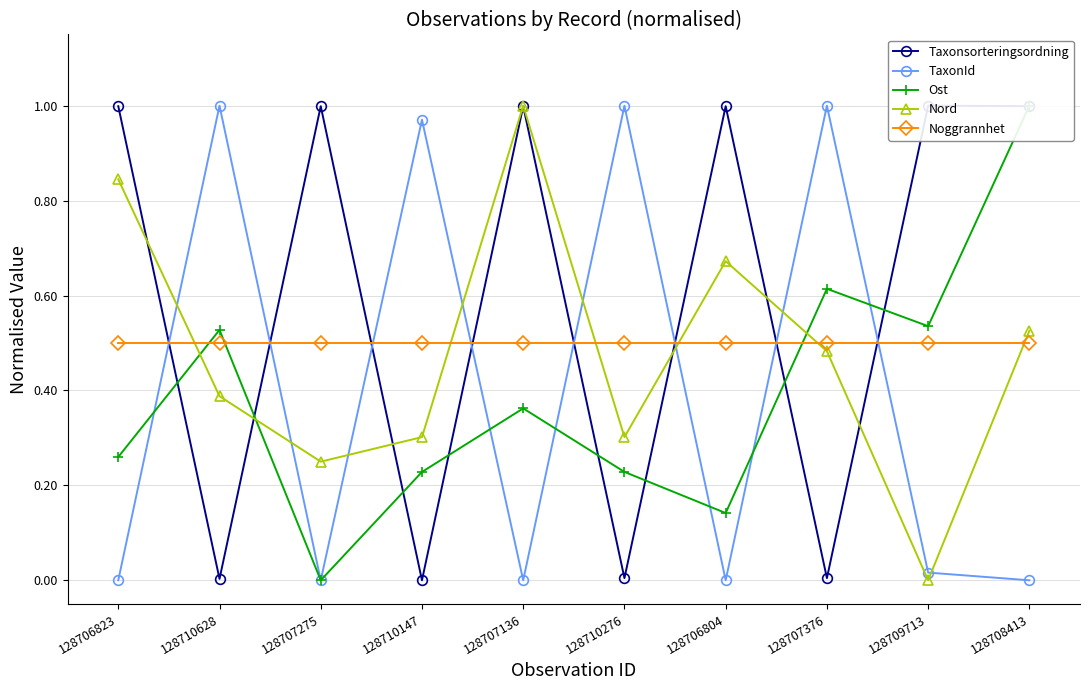

Which category has the highest value in the Ost series?

128708413